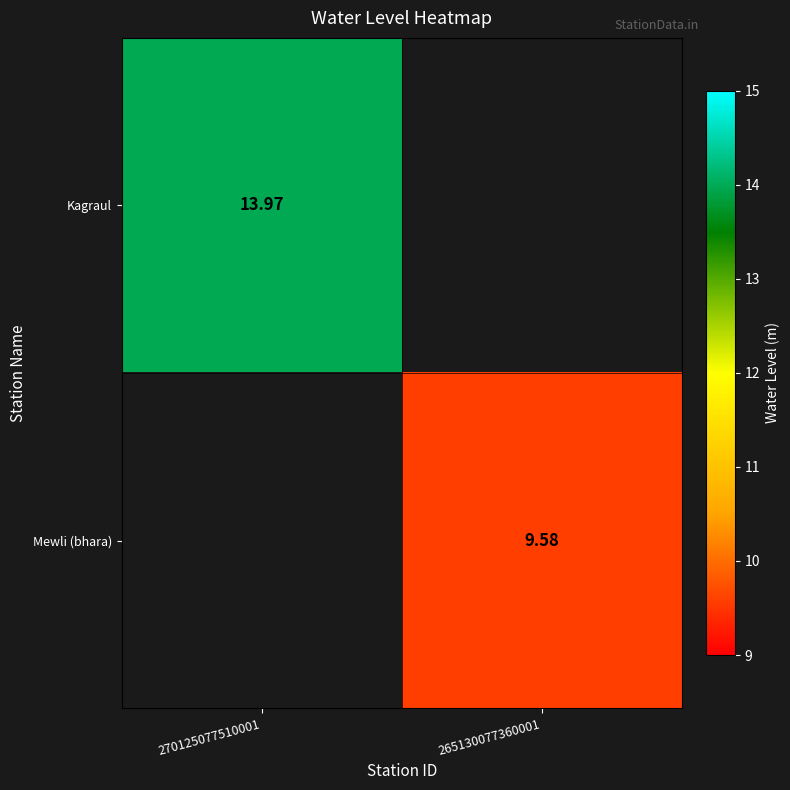

Which series has the widest spread of values?

Kagraul